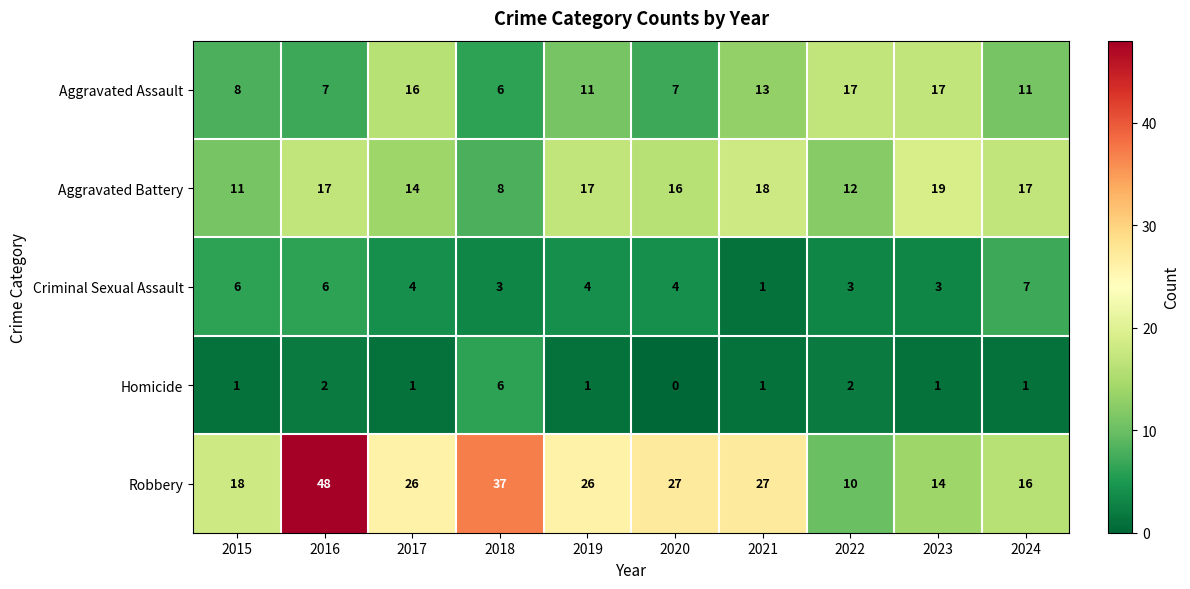

True or false: Criminal Sexual Assault has a value of 6 at 2015.

True